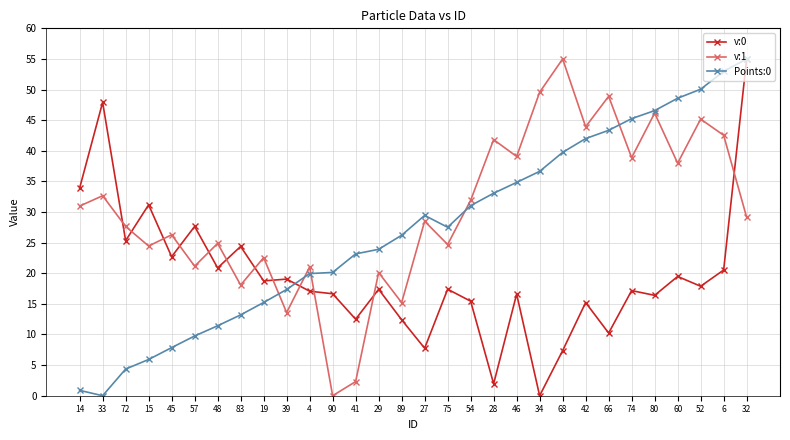

True or false: v:0 has more than 2 points higher than both neighbors.

True